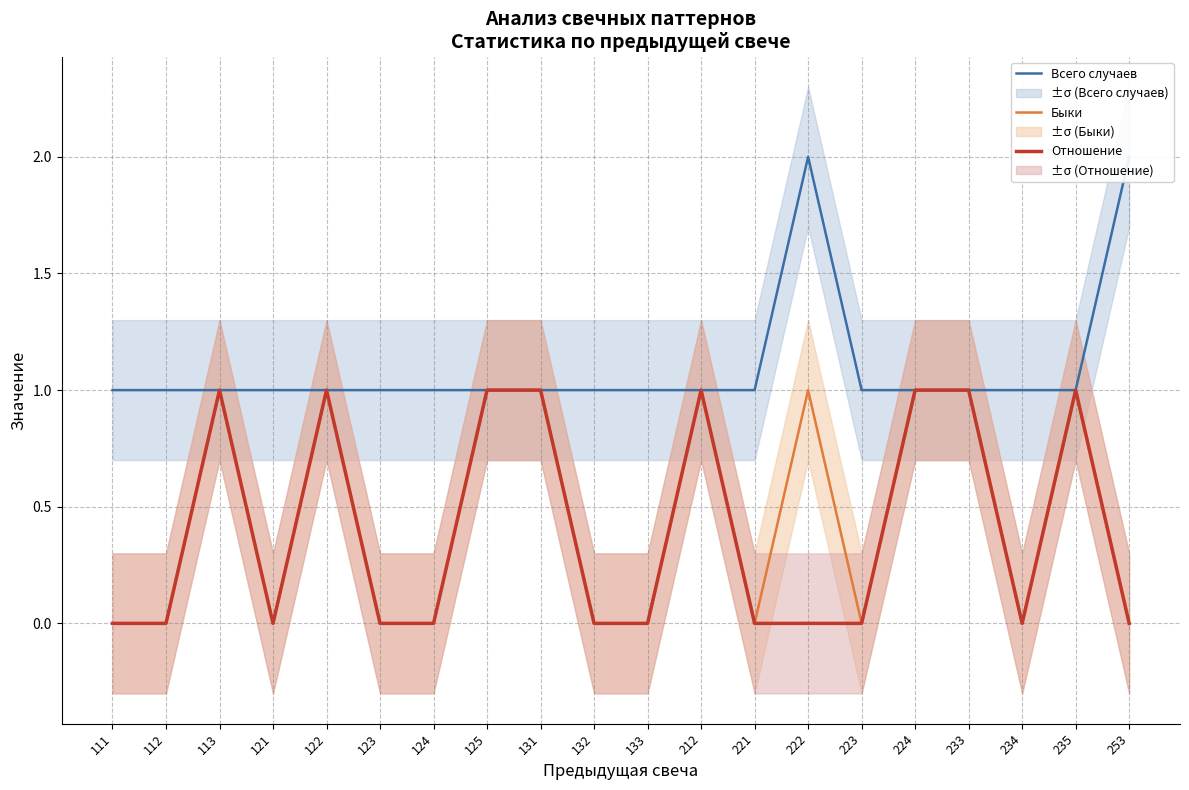

Reading left to right, what are all the values shown in this chart?

Всего случаев: 111=1	112=1	113=1	121=1	122=1	123=1	124=1	125=1	131=1	132=1	133=1	212=1	221=1	222=2	223=1	224=1	233=1	234=1	235=1	253=2
Быки: 111=0	112=0	113=1	121=0	122=1	123=0	124=0	125=1	131=1	132=0	133=0	212=1	221=0	222=1	223=0	224=1	233=1	234=0	235=1	253=0
Отношение: 111=0	112=0	113=1	121=0	122=1	123=0	124=0	125=1	131=1	132=0	133=0	212=1	221=0	222=0	223=0	224=1	233=1	234=0	235=1	253=0